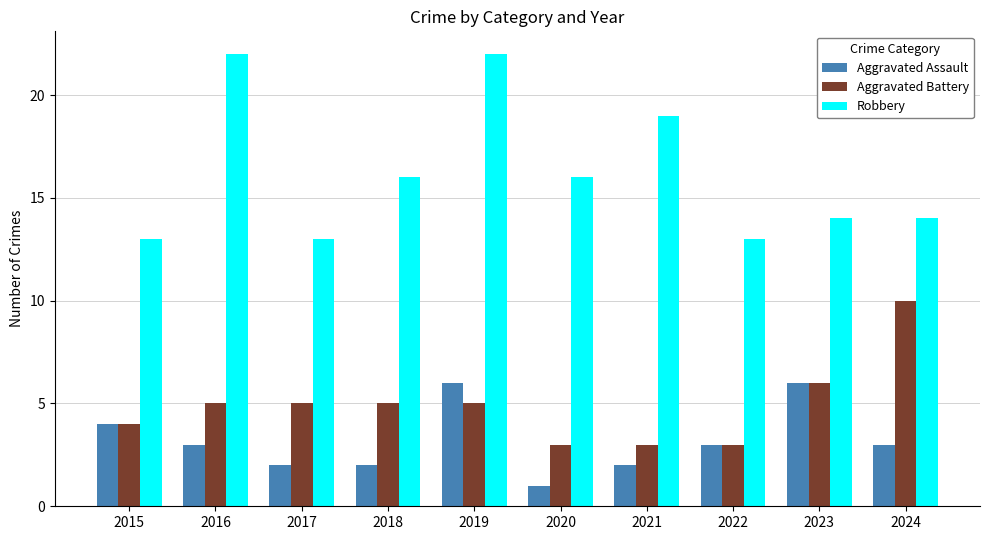

Count the Aggravated Assault values in the range 2 to 4.

7